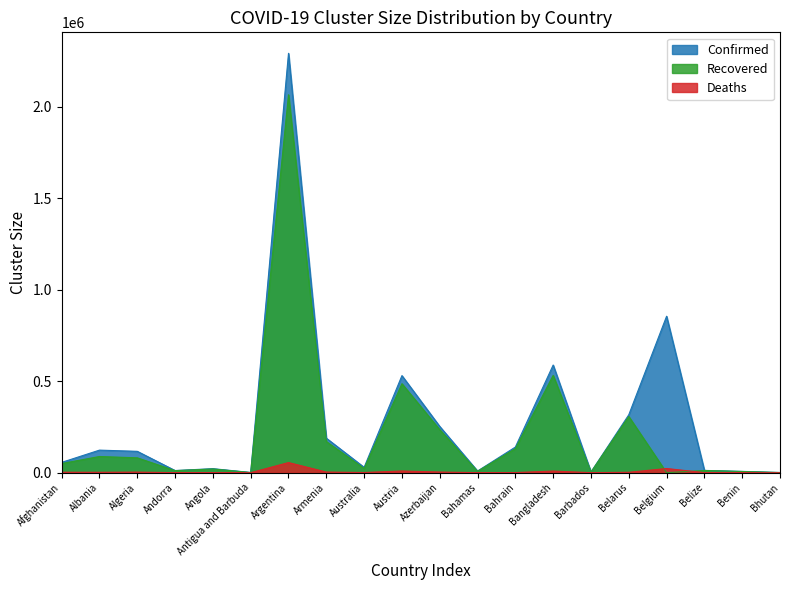

Where is Recovered nearest to the value 1032239?

Bangladesh